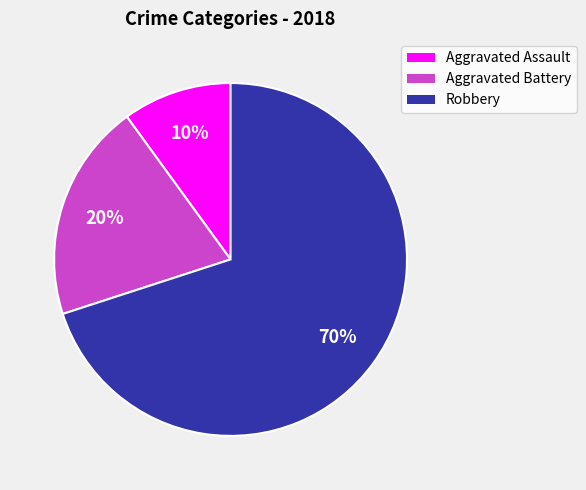

Is it true that Aggravated Assault is 10% of the pie?

True